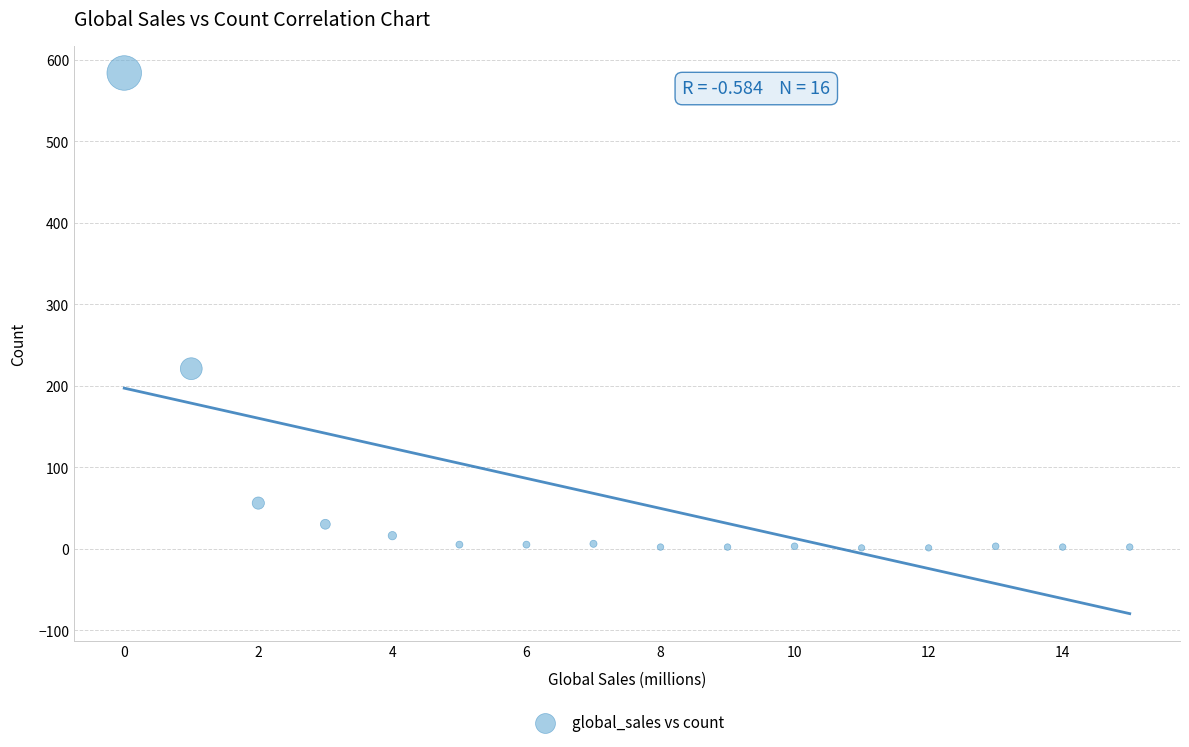

What is the range of Y values (max minus min)?

583